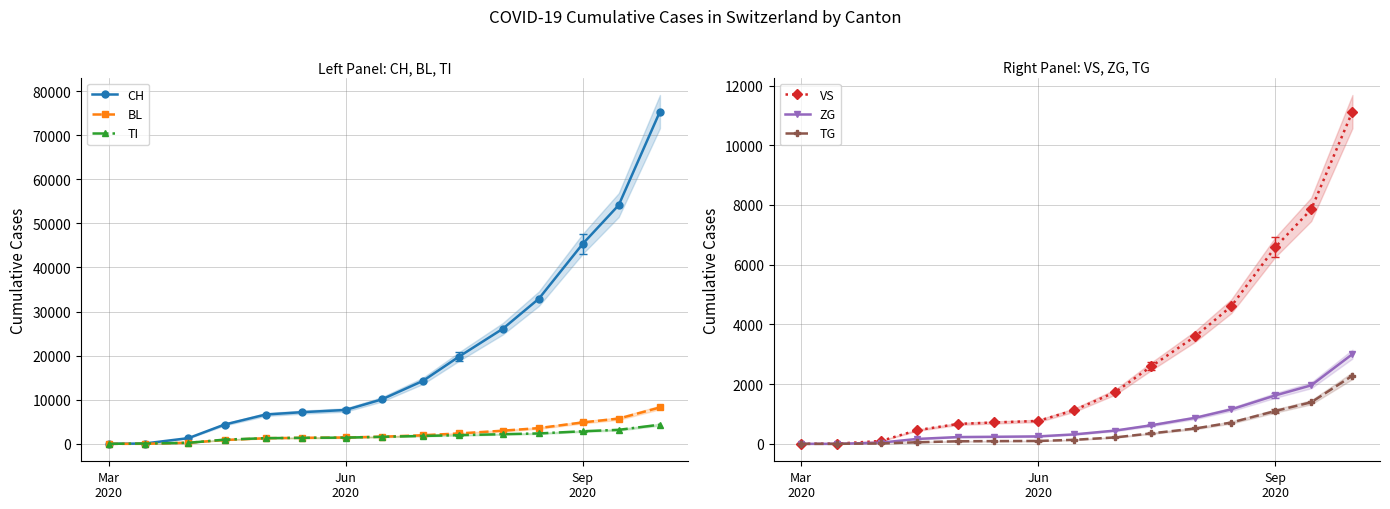

What are all the series names shown in the legend?

CH, BL, TI, VS, ZG, TG